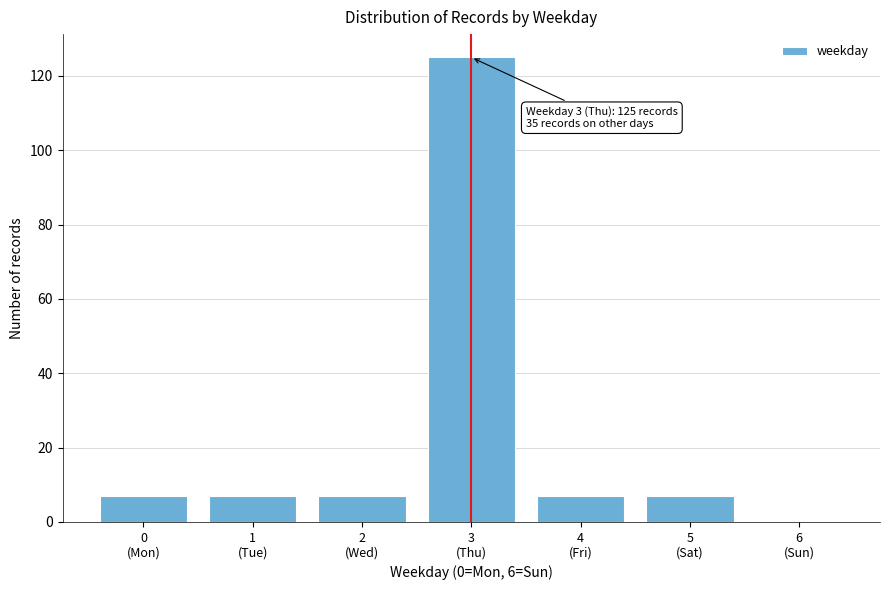

What is the maximum value shown in the chart?

125